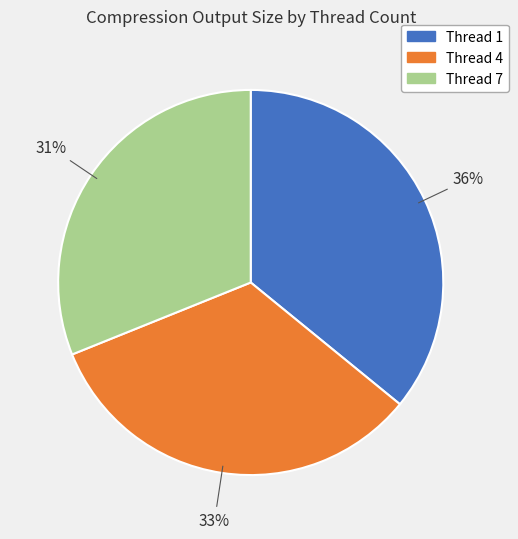

Does any single category account for the majority?

No